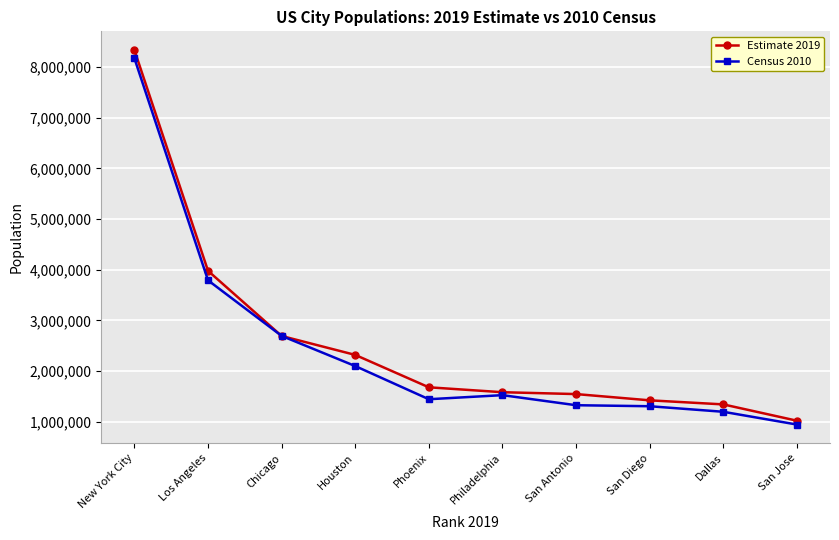

What is the difference between the highest and lowest values at New York City?

161684